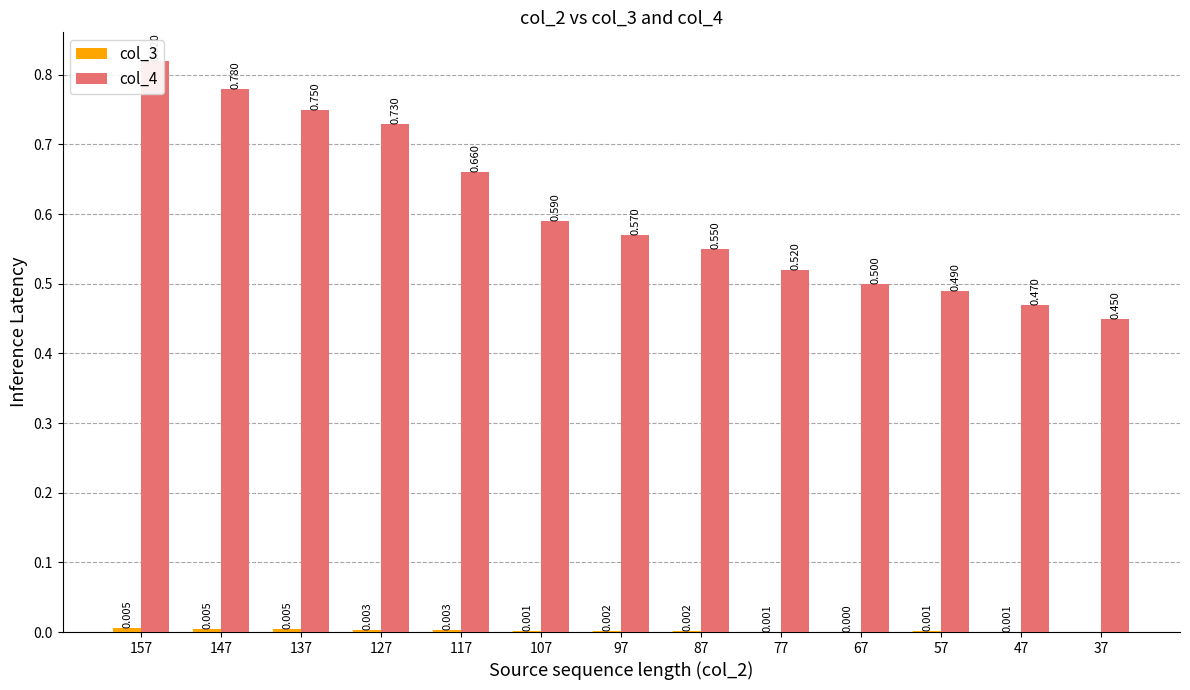

Is it true that col_4 equals 0.6 at 87?

True